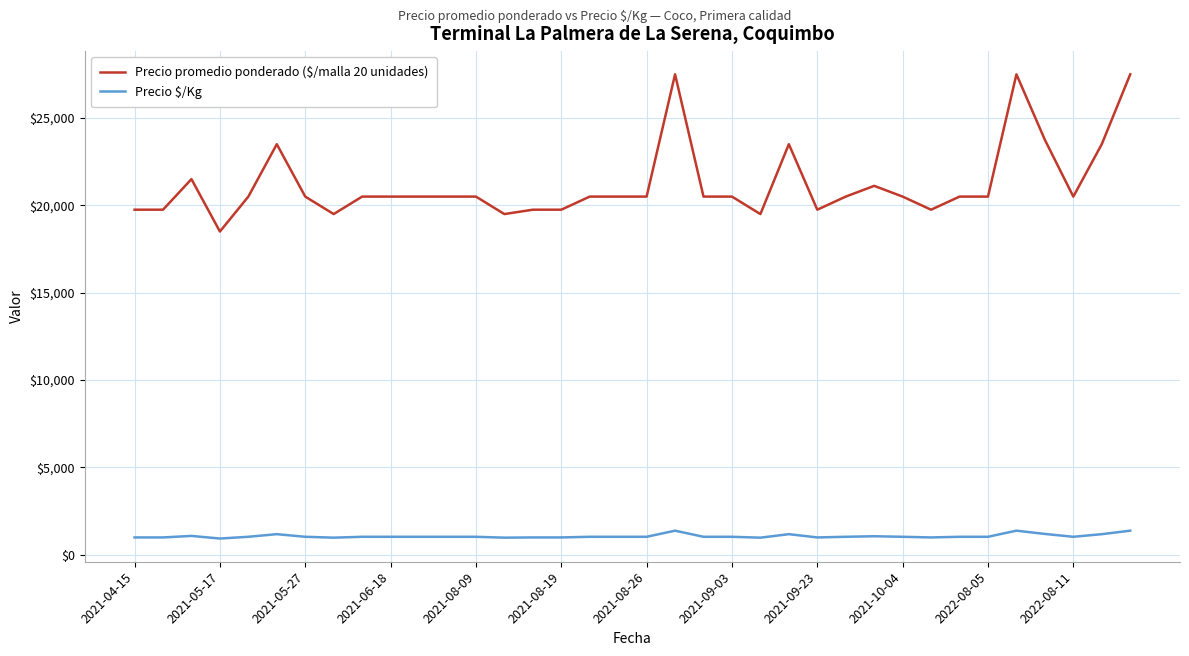

True or false: Precio promedio ponderado ($/malla 20 unidades) and Precio $/Kg intersect in this chart.

False